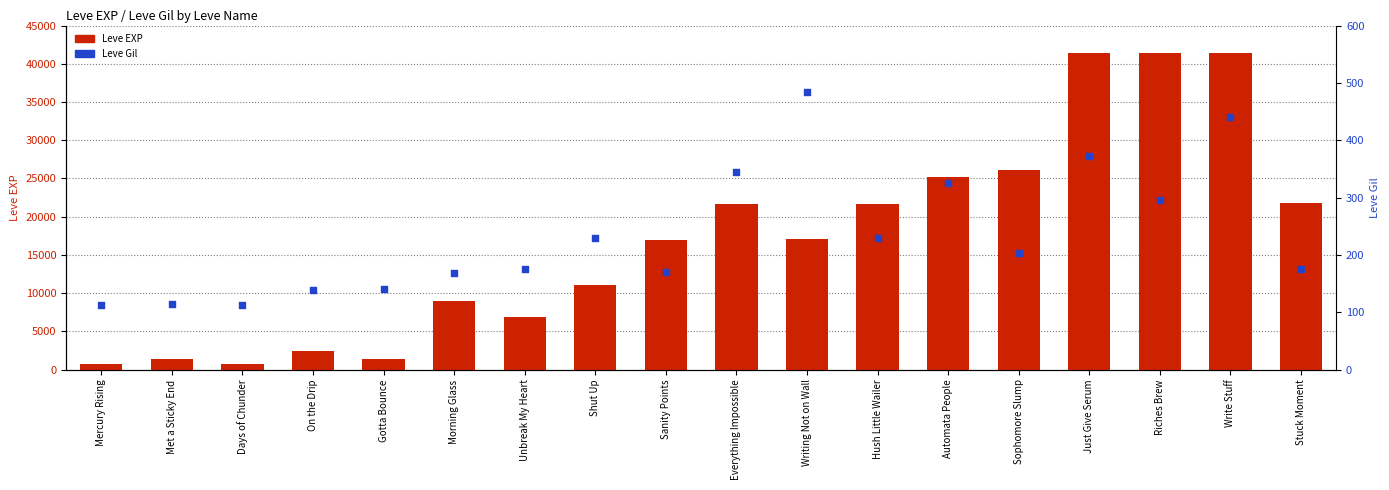

At which category is the sum across all series the highest?

Write Stuff